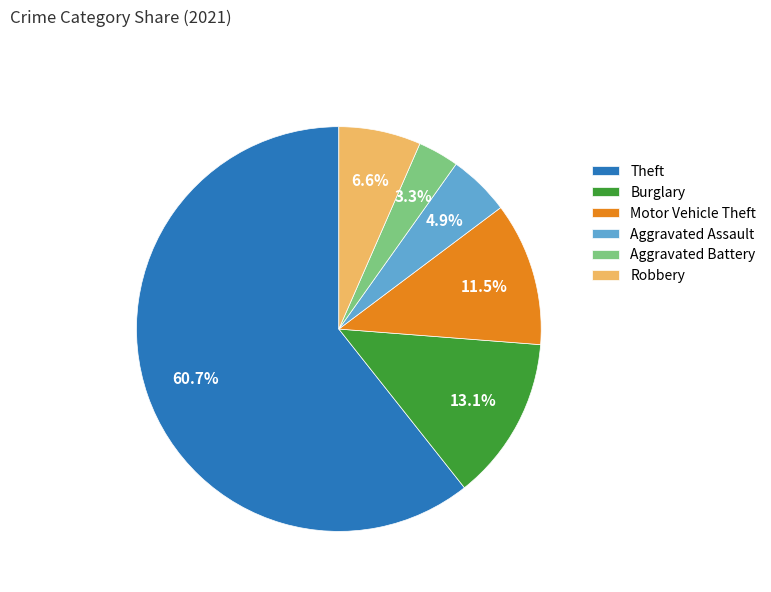

Approximately how many times larger is the value at Motor Vehicle Theft compared to Burglary?

0.9